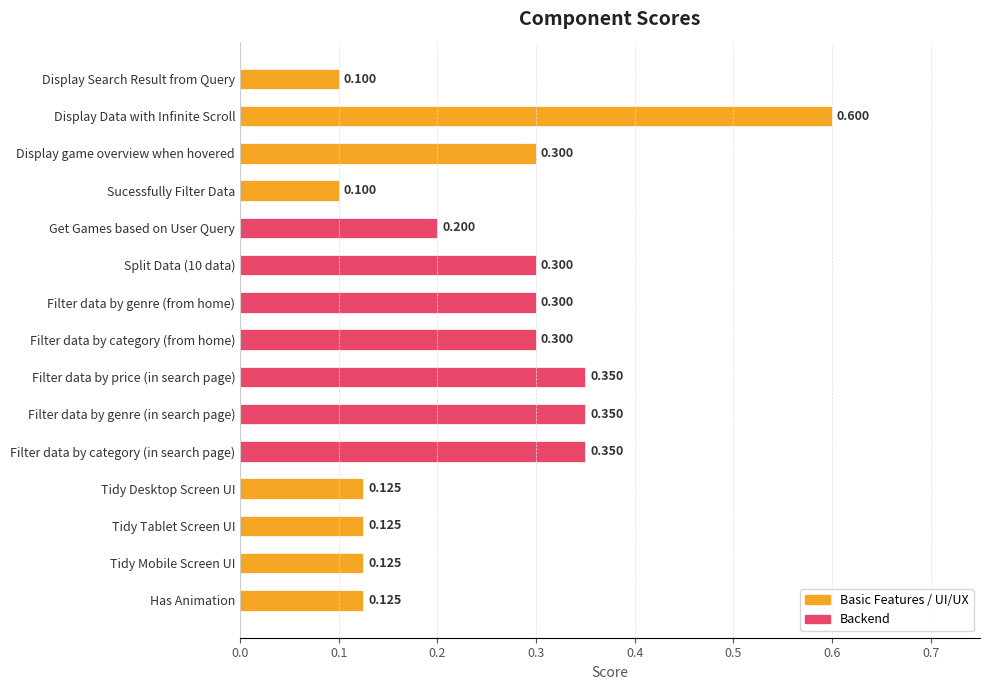

What is the label of the 2nd bar from the bottom?

Tidy Mobile Screen UI